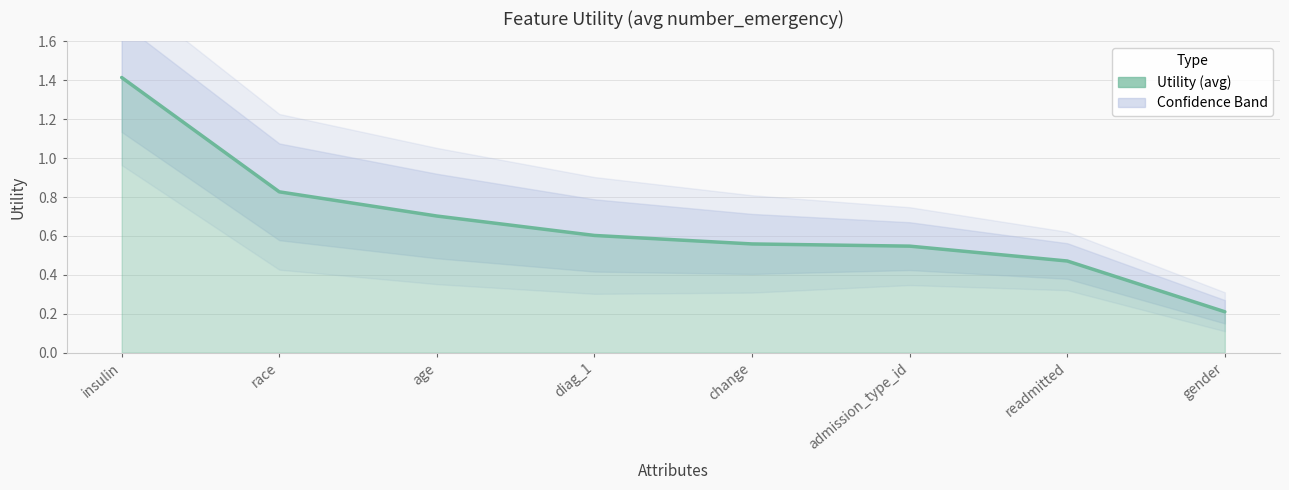

List the labels in order of value, largest first.

insulin, race, age, diag_1, change, admission_type_id, readmitted, gender